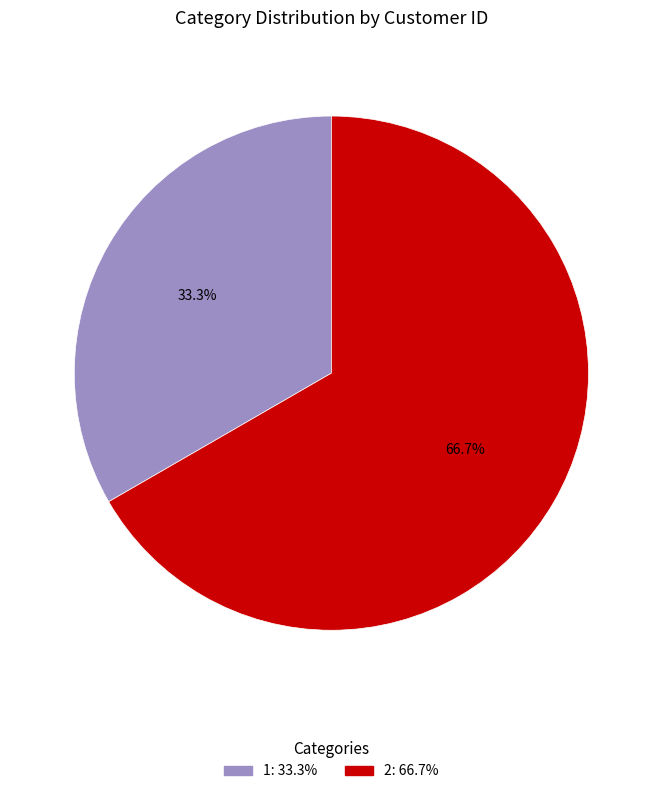

Which has a higher value, 1 or 2?

2